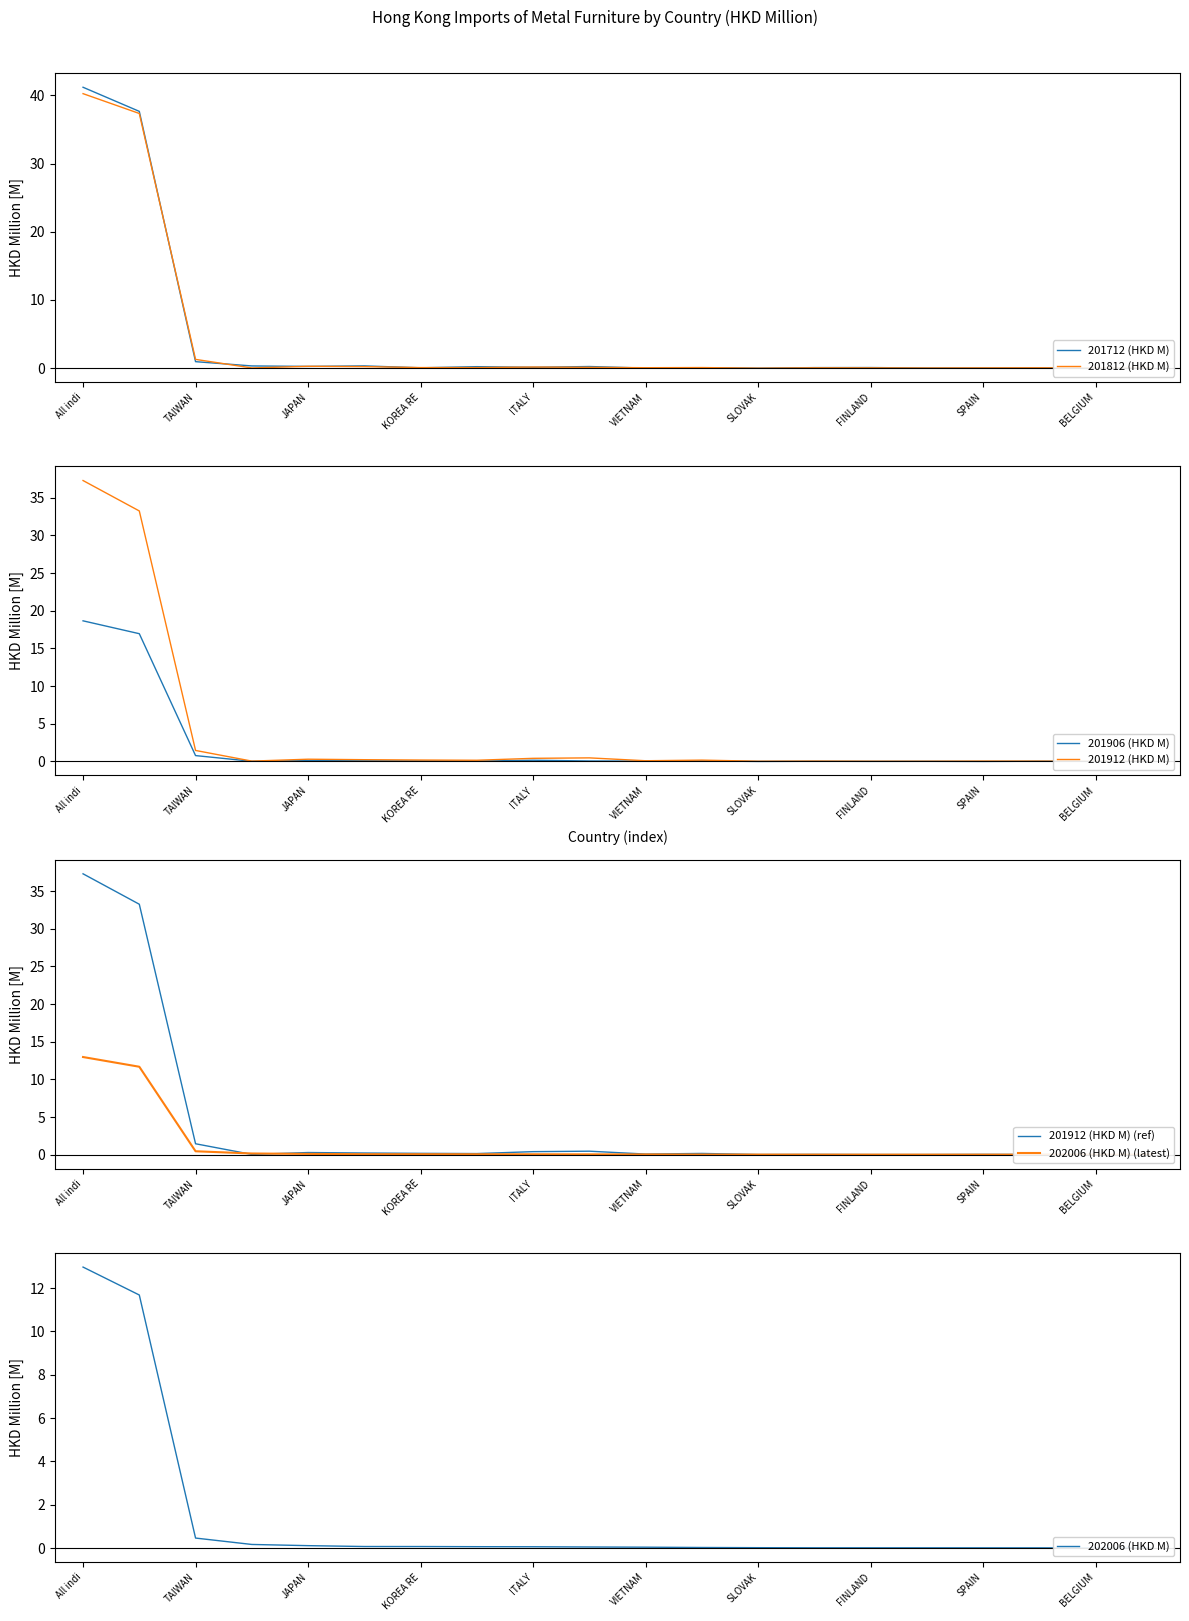

How many lines are shown in the chart?

5